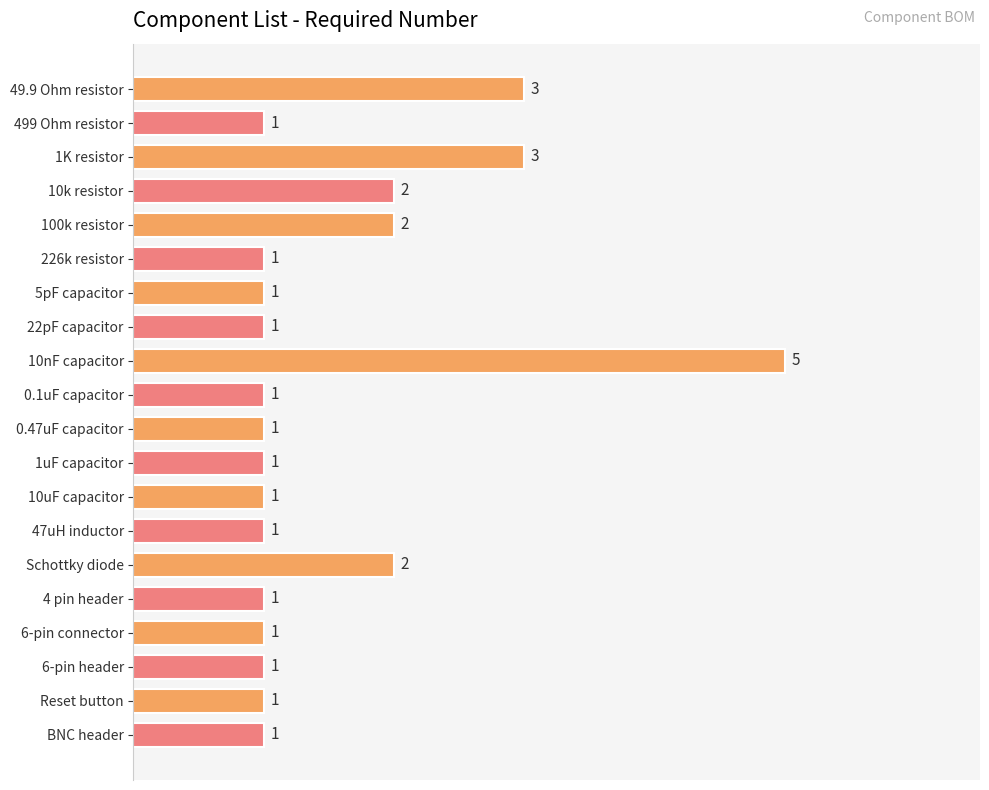

What is the ratio of the value at 5pF capacitor to the value at 49.9 Ohm resistor?

0.3